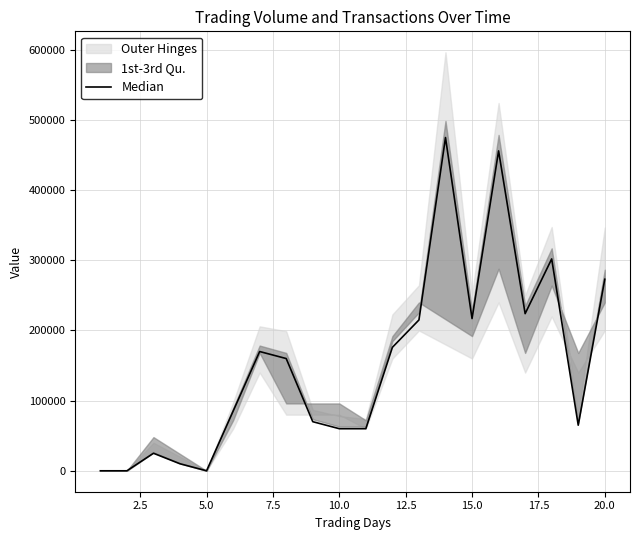

What is the value of the 6th point from the left?

85000